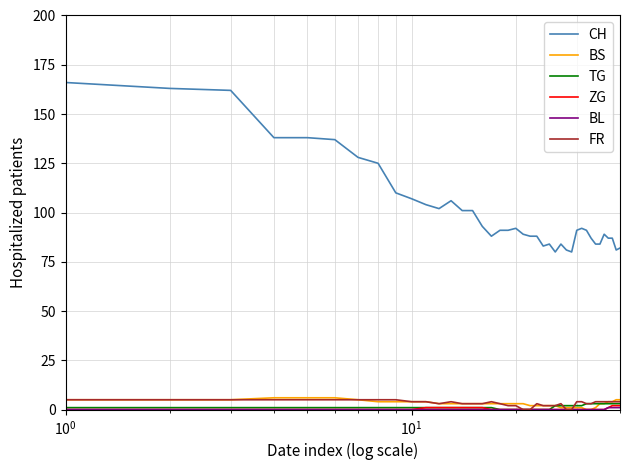

True or false: CH and ZG intersect in this chart.

False